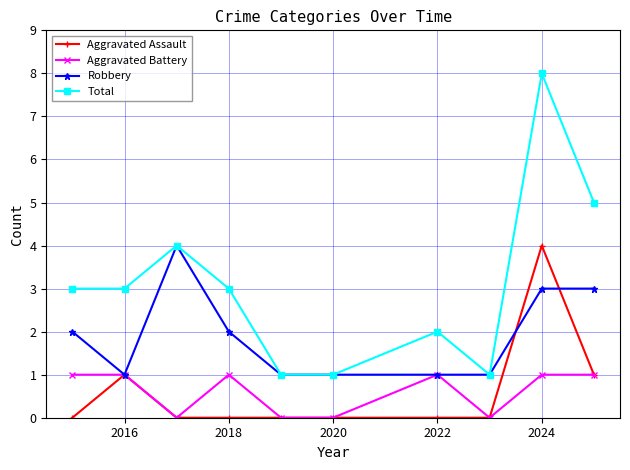

Which series has the widest spread of values?

Total